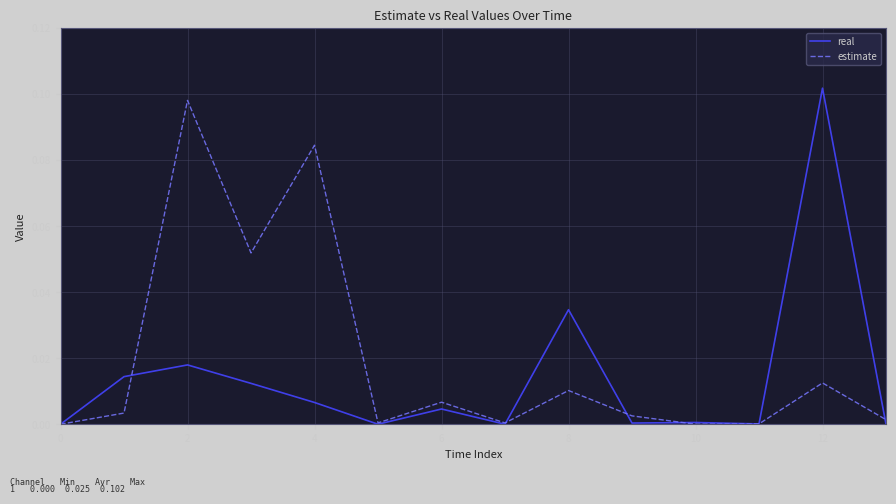

Does the chart have visible grid lines?

Yes